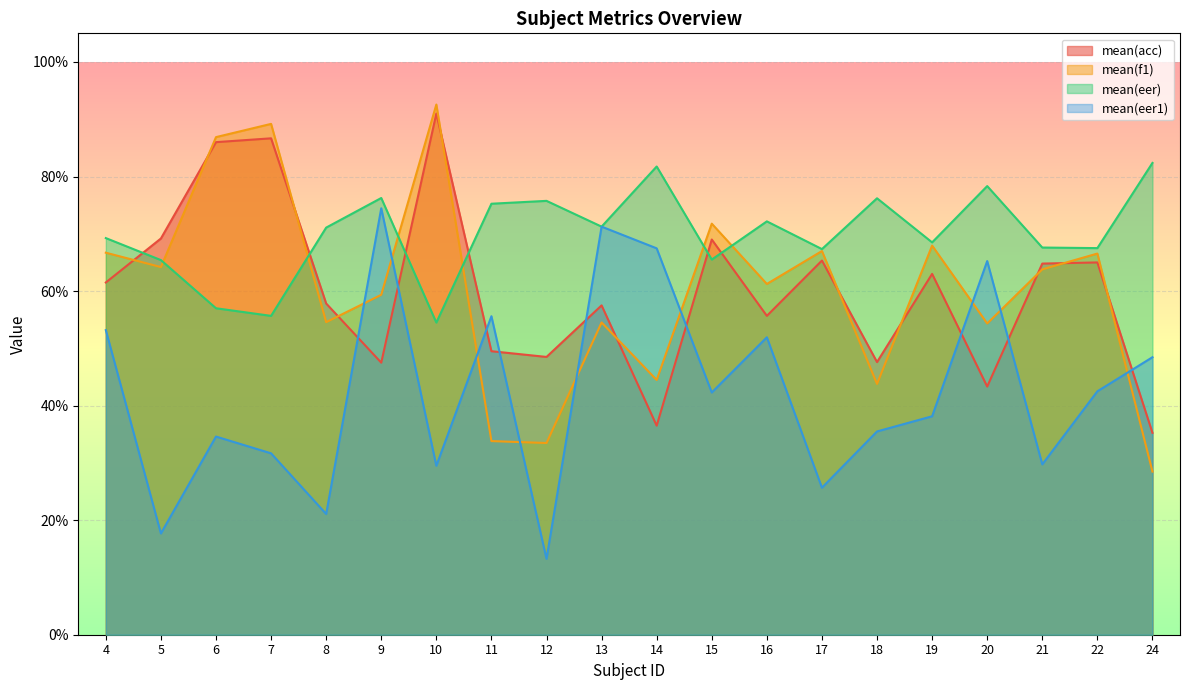

What is the sum of the mean(f1) values at 21 and 22?

130.3